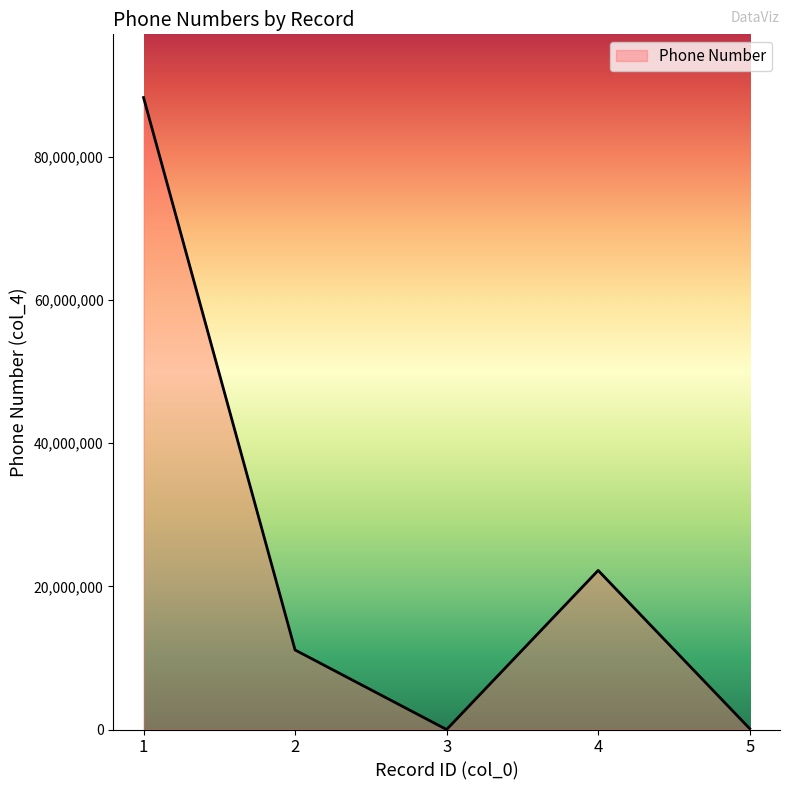

What is the maximum value shown in the chart?

88278229